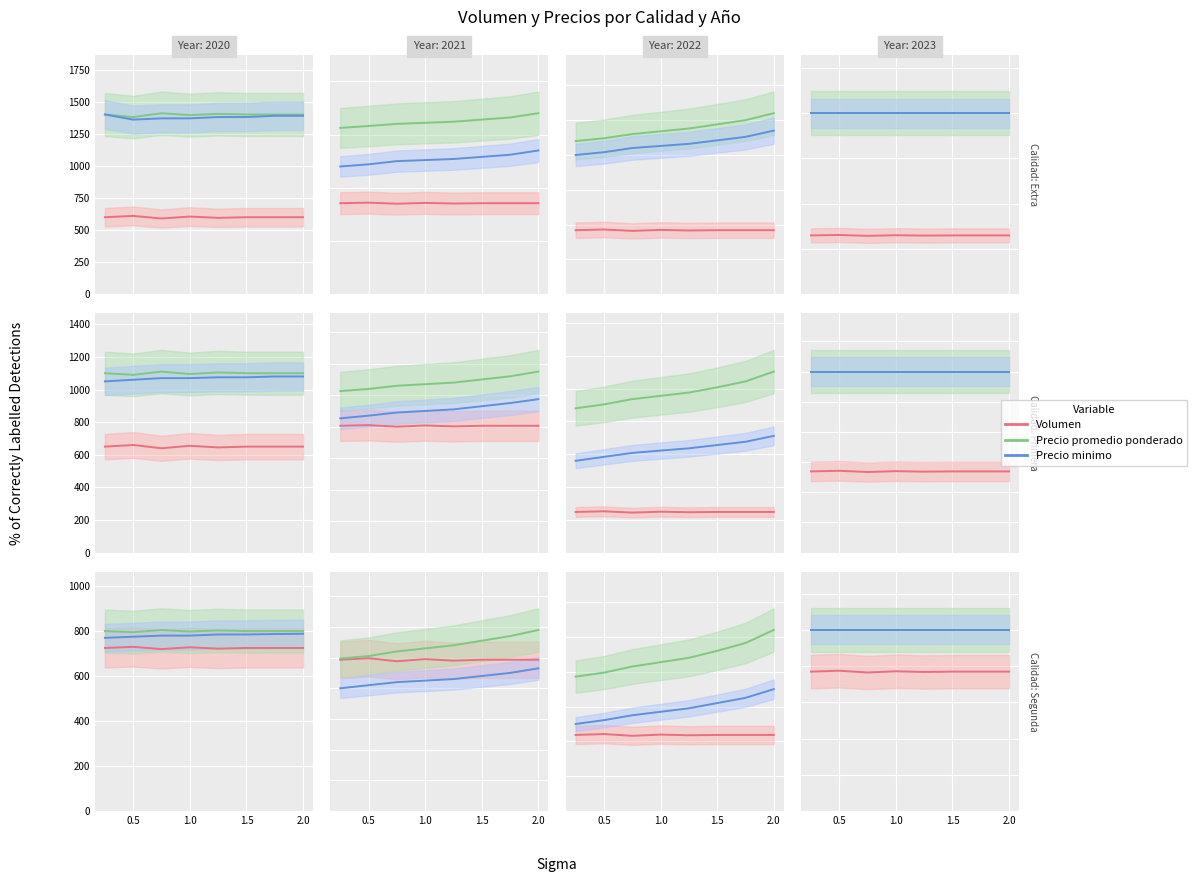

How many interior local peaks does the Volumen series have?

2